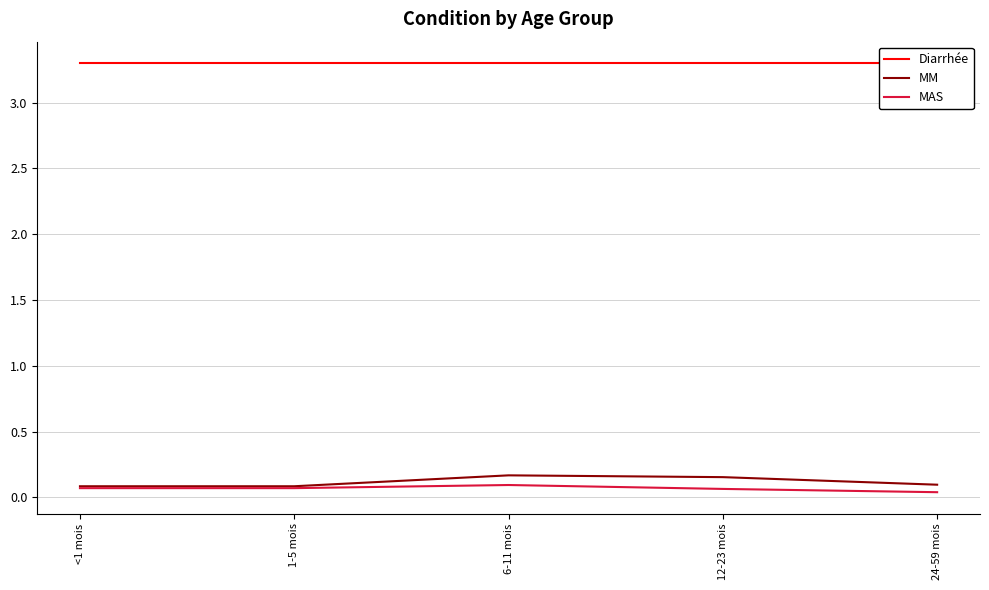

Is it true that MAS equals 0.0 at <1 mois?

False